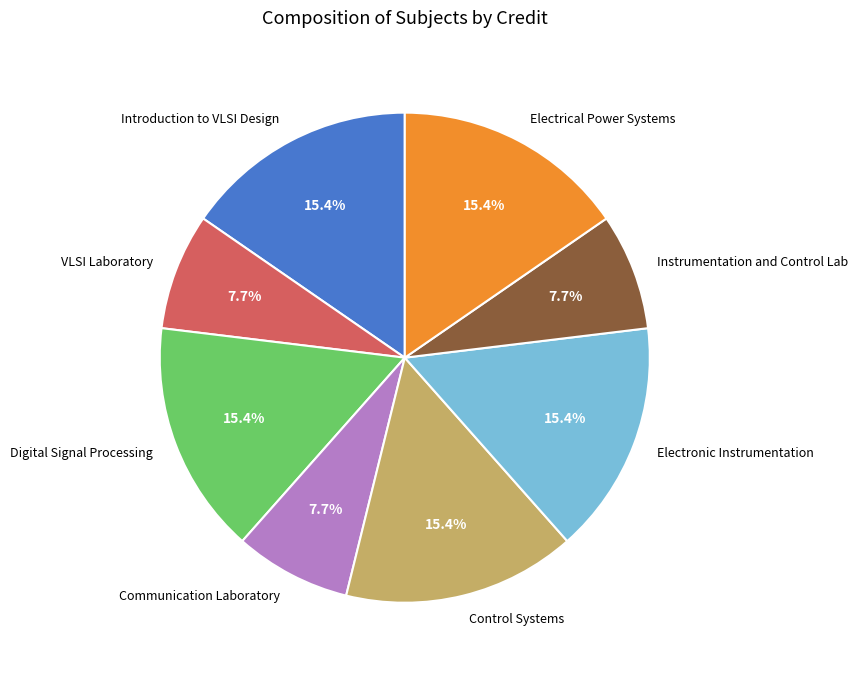

How much of the chart is everything except Instrumentation and Control Lab?

92.3%